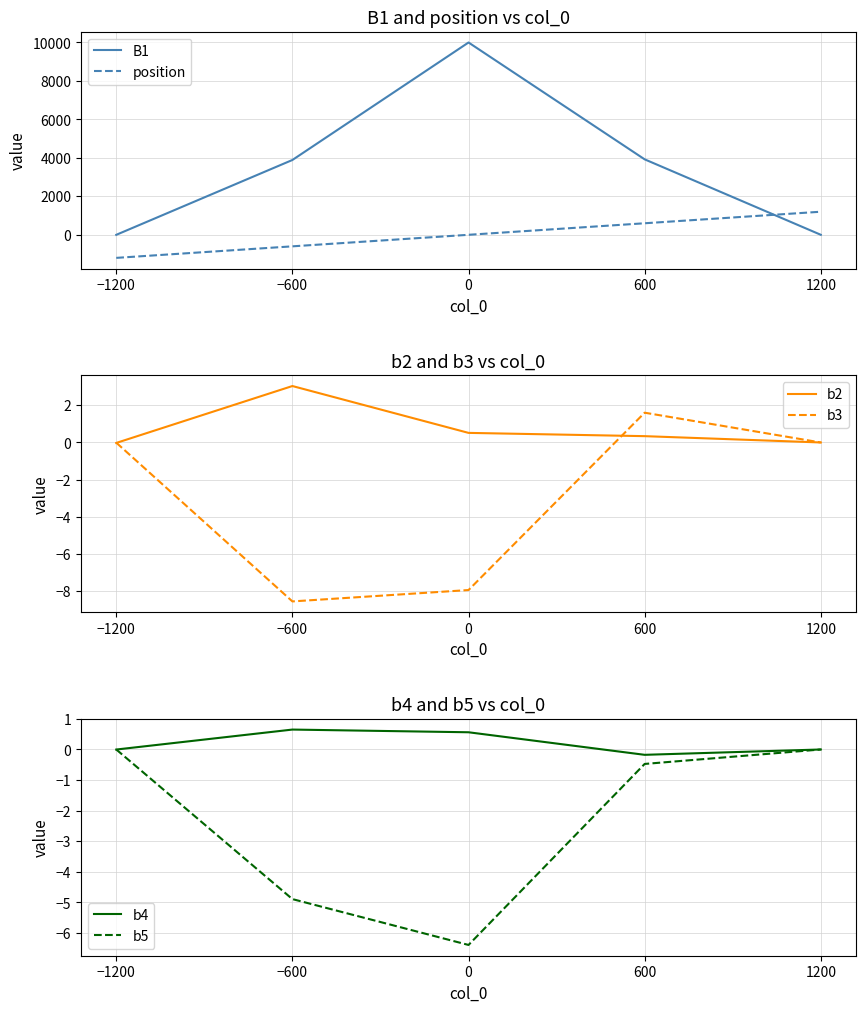

What are all the series names shown in the legend?

B1, position, b2, b3, b4, b5